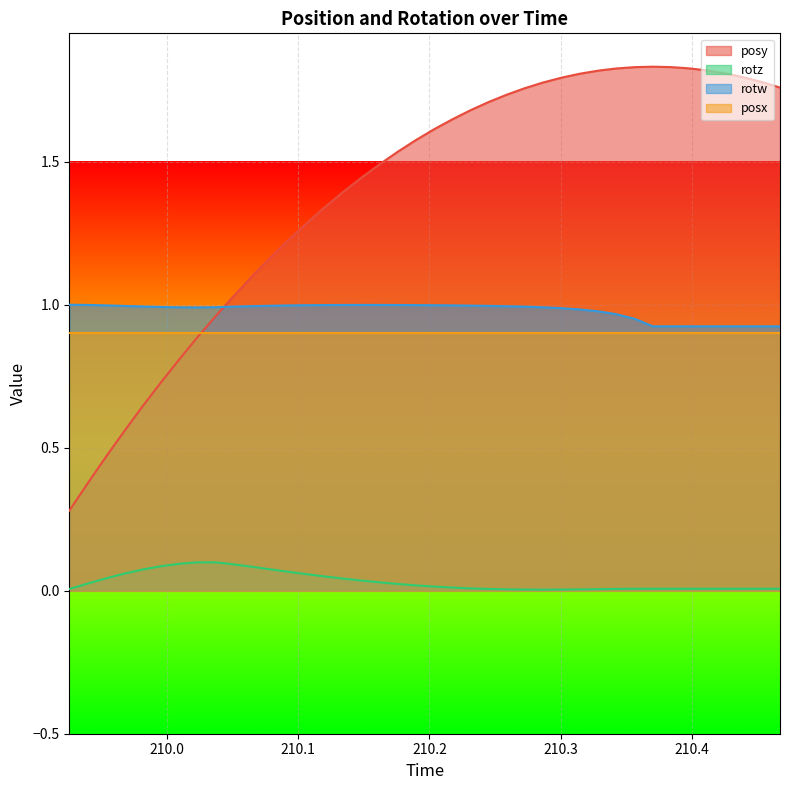

Is it true that rotz equals 0.0 at 210.4254?

True